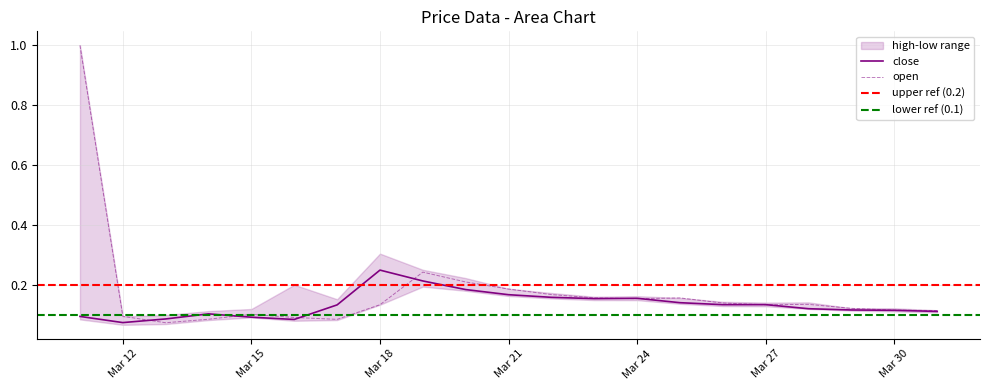

Which series ends up on top after the final intersection of open and close?

open